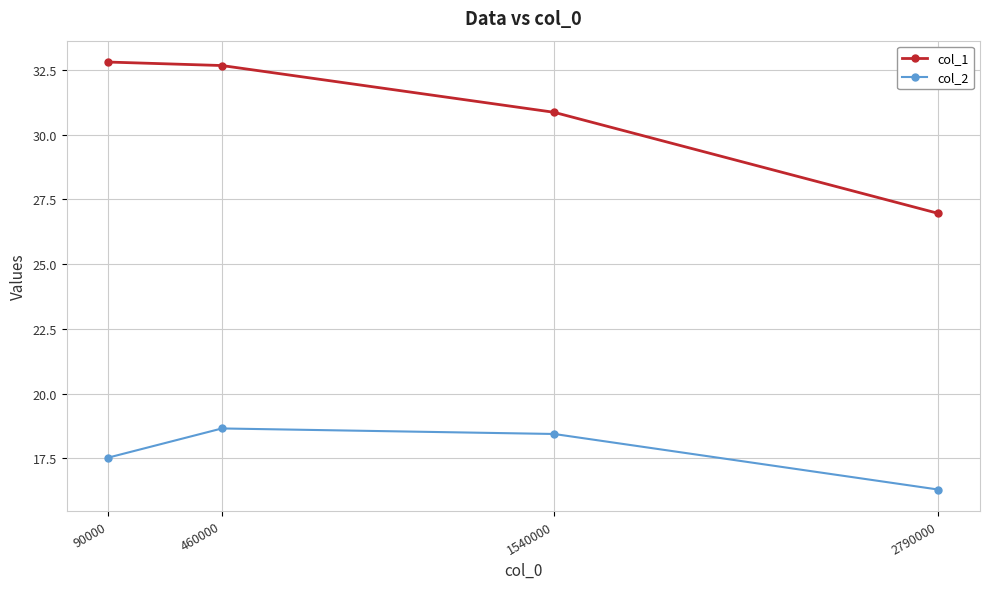

What is the minimum value for col_1?

27.0